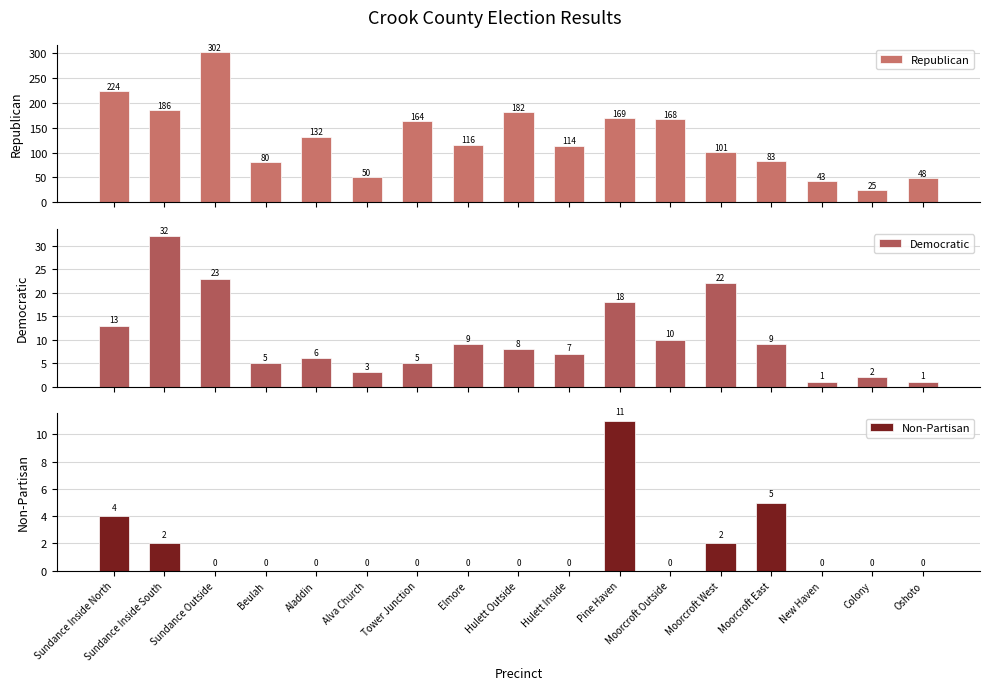

What is the value of the Republican bar at the 2nd from the left?

186